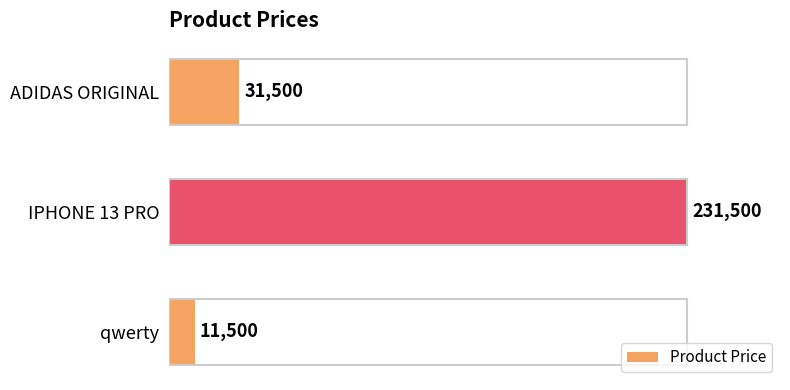

What is the sum of all values?

274500